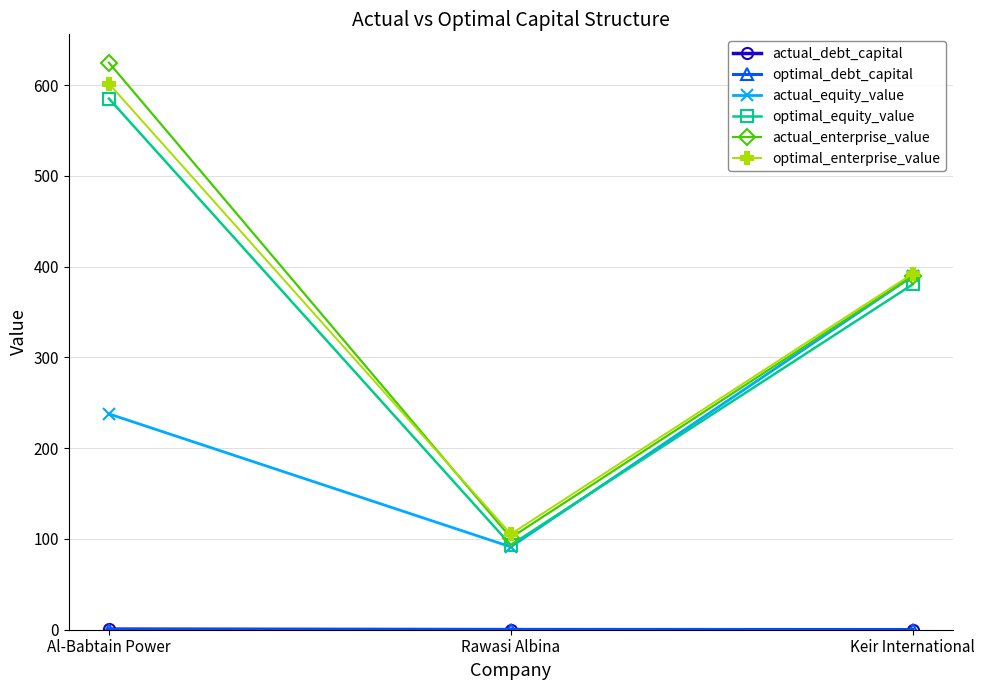

Which series changed the most between Al-Babtain Power and Rawasi Albina?

actual_enterprise_value